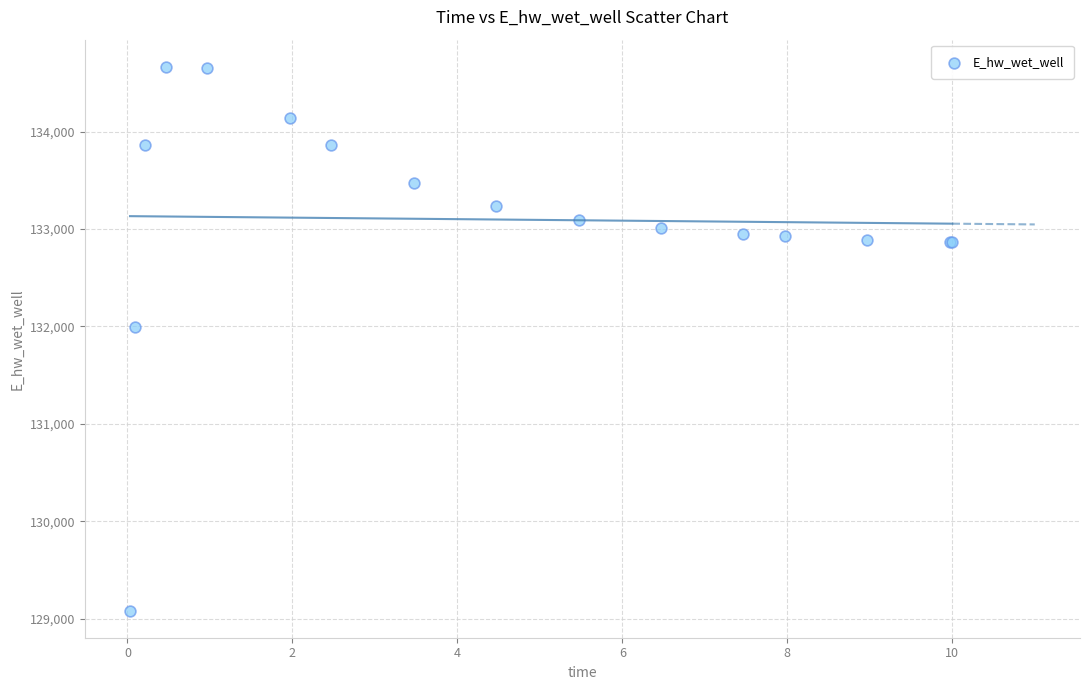

What Y value in the scatter plot is closest to 131873?

131995.0